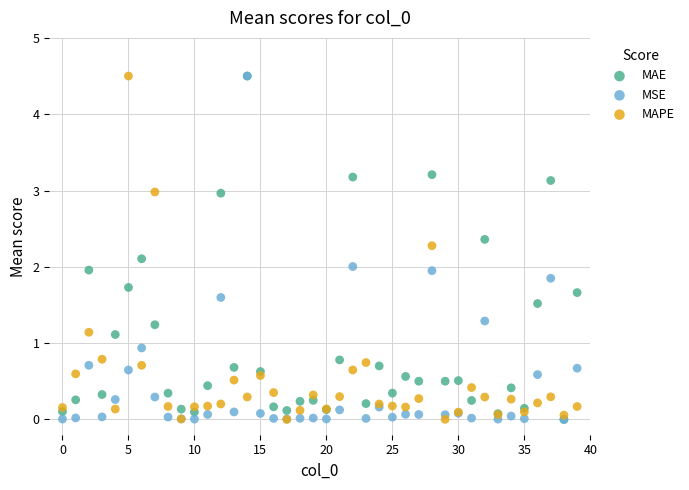

What are all the series names shown in the legend?

MAE, MSE, MAPE